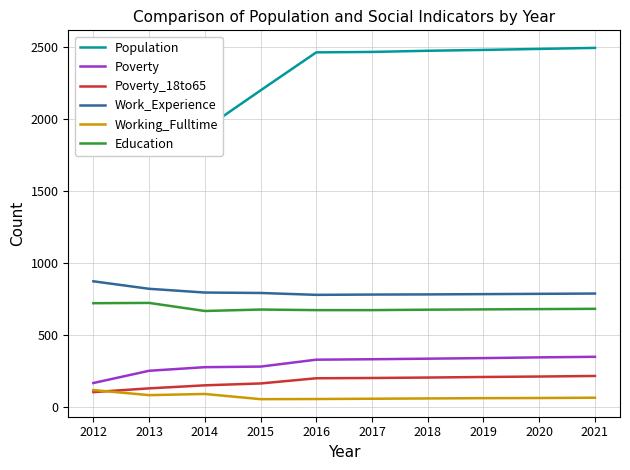

Reading right to left, list all the values displayed in this chart.

Population: 2021=2493	2020=2486	2019=2479	2018=2473	2017=2465	2016=2462	2015=2198	2014=1931	2013=1813	2012=1849
Poverty: 2021=349	2020=345	2019=340	2018=336	2017=332	2016=329	2015=281	2014=277	2013=252	2012=167
Poverty_18to65: 2021=216	2020=212	2019=209	2018=205	2017=202	2016=200	2015=164	2014=151	2013=130	2012=104
Work_Experience: 2021=788	2020=786	2019=784	2018=782	2017=781	2016=779	2015=792	2014=795	2013=821	2012=873
Working_Fulltime: 2021=65	2020=63	2019=62	2018=60	2017=58	2016=56	2015=55	2014=91	2013=83	2012=118
Education: 2021=682	2020=680	2019=678	2018=676	2017=673	2016=673	2015=677	2014=667	2013=723	2012=721